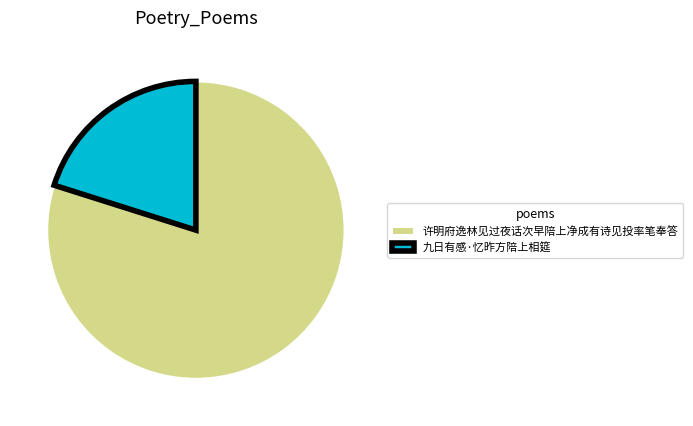

True or false: 许明府逸林见过夜话次早陪上净成有诗见投率笔奉答 accounts for 70% of the total.

False